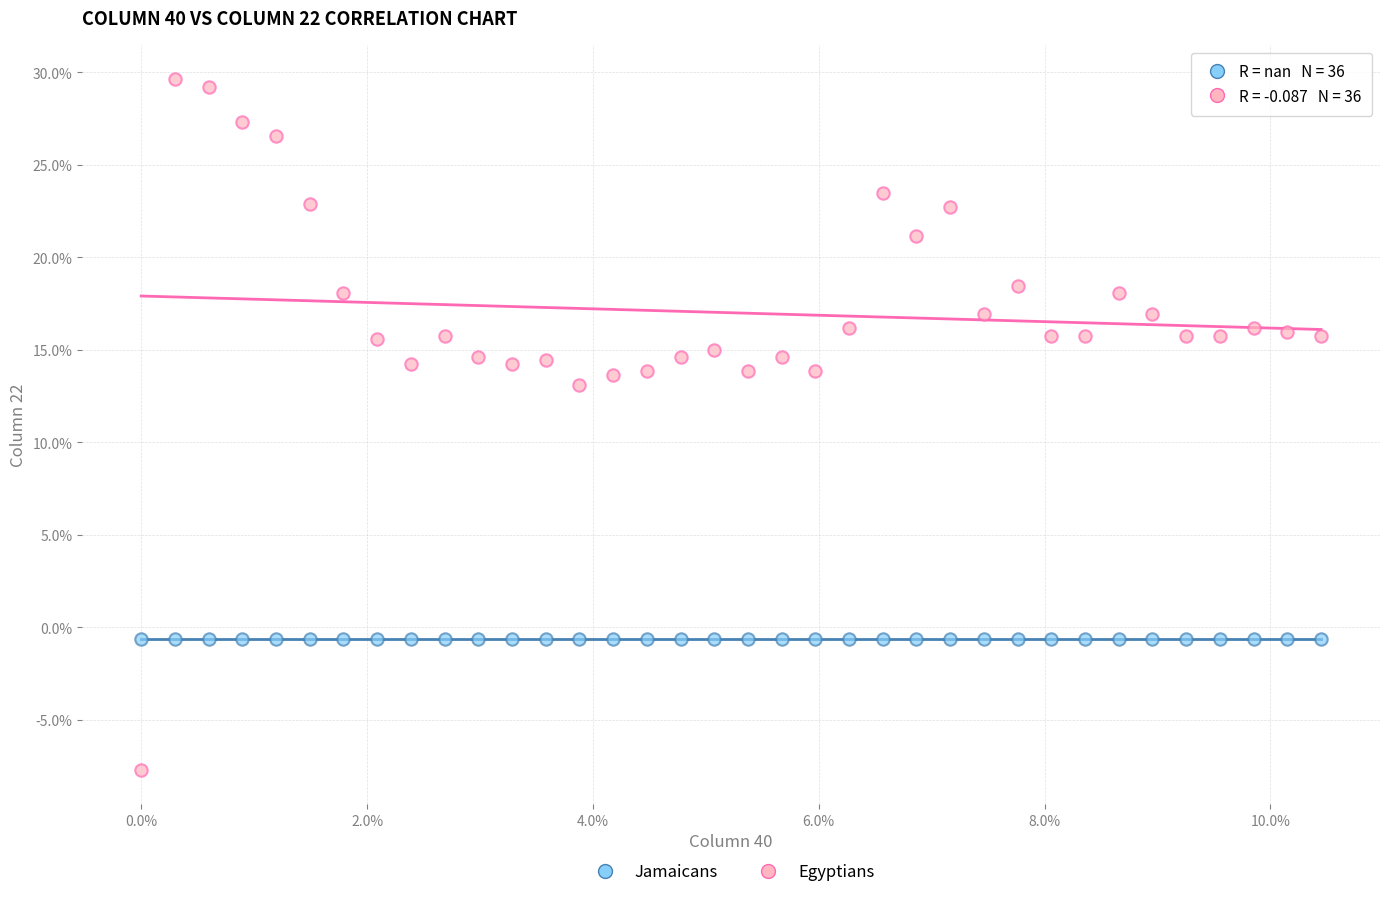

Which series contains the highest Y value?

Egyptians